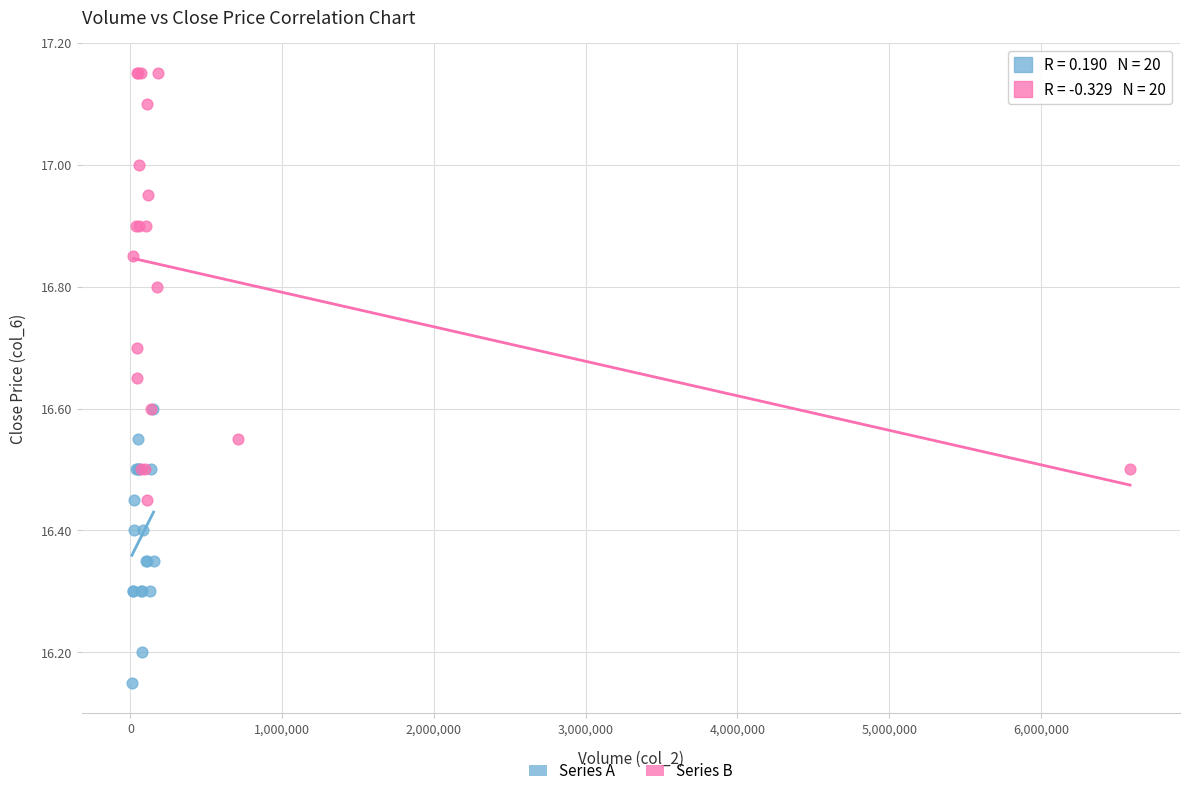

What are all the series names shown in the legend?

Series A, Series B